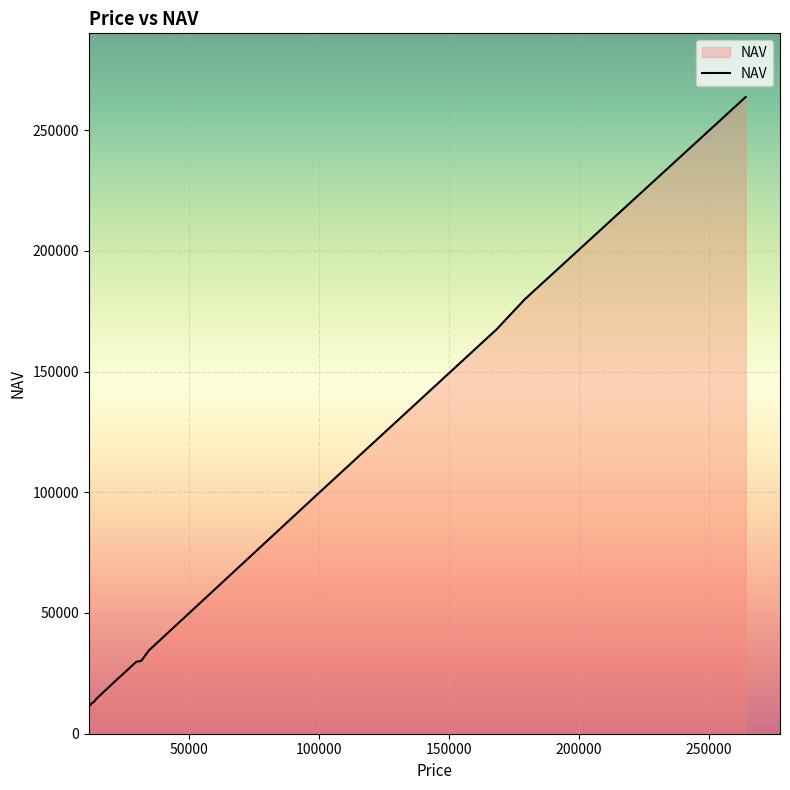

What is the greatest value displayed?

263676